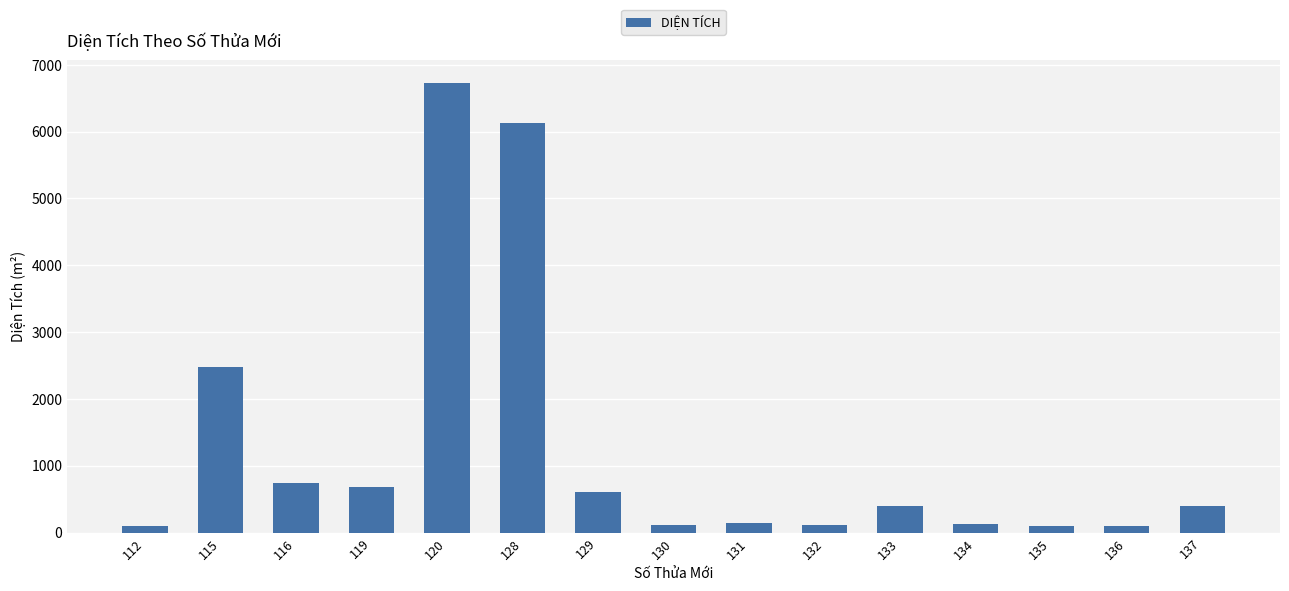

Are the bars grouped side by side (vs. stacked)?

No